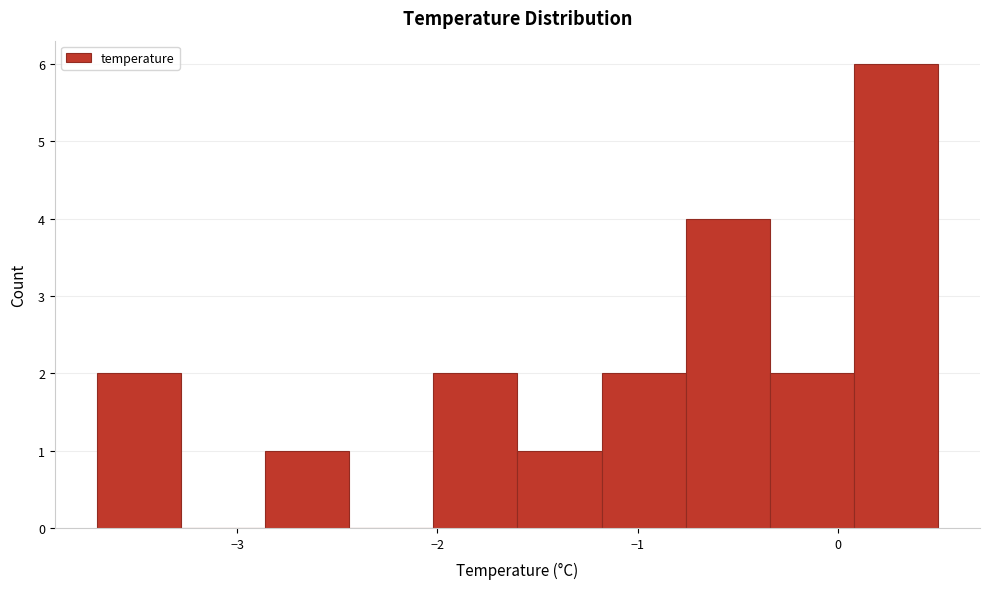

Reading left to right, transcribe this chart: for each bar, give the range it covers on the x-axis and its height. Neither the bar edges nor the heights are printed on the chart, so give them approximately, as read against the axes.

-3.70 to -3.28: 2
-3.28 to -2.86: 0
-2.86 to -2.44: 1
-2.44 to -2.02: 0
-2.02 to -1.60: 2
-1.60 to -1.18: 1
-1.18 to -0.76: 2
-0.76 to -0.34: 4
-0.34 to 0.08: 2
0.08 to 0.50: 6